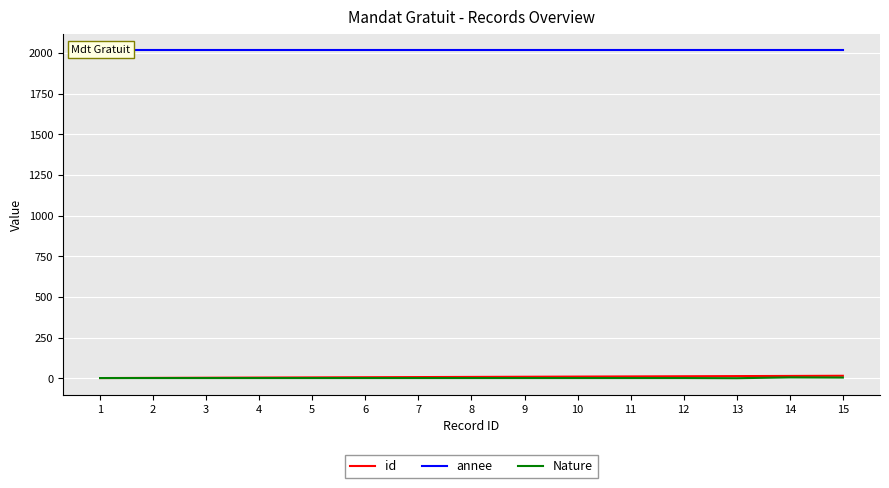

At which label is annee closest to 2017?

1